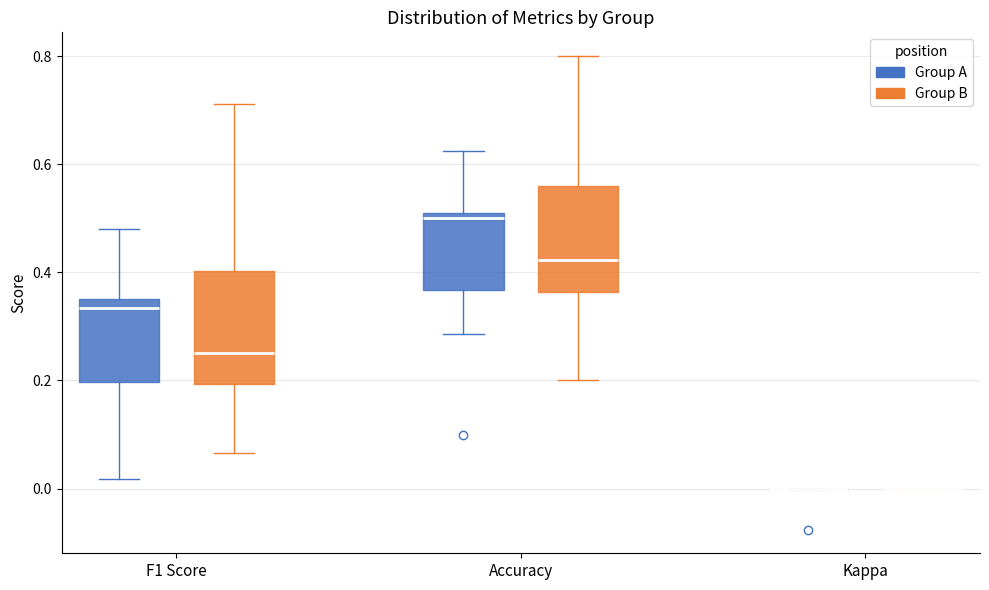

Reading left to right, transcribe this box plot: for each box, give where its median line is, the range the box spans, and where its two whiskers end, as read against the y-axis. The values are not printed on the chart, so give them approximately, as read against the axis.

F1 Score (Group A): median 0.34, box 0.20 to 0.36, whiskers 0.02 to 0.48
F1 Score (Group B): median 0.26, box 0.20 to 0.40, whiskers 0.06 to 0.72
Accuracy (Group A): median 0.50 (just below the box's upper edge), box 0.36 to 0.50, whiskers 0.28 to 0.62
Accuracy (Group B): median 0.42, box 0.36 to 0.56, whiskers 0.20 to 0.80
Kappa (Group A): box collapsed to a line at 0.00, whiskers 0.00 to 0.00
Kappa (Group B): box collapsed to a line at 0.00, whiskers 0.00 to 0.00